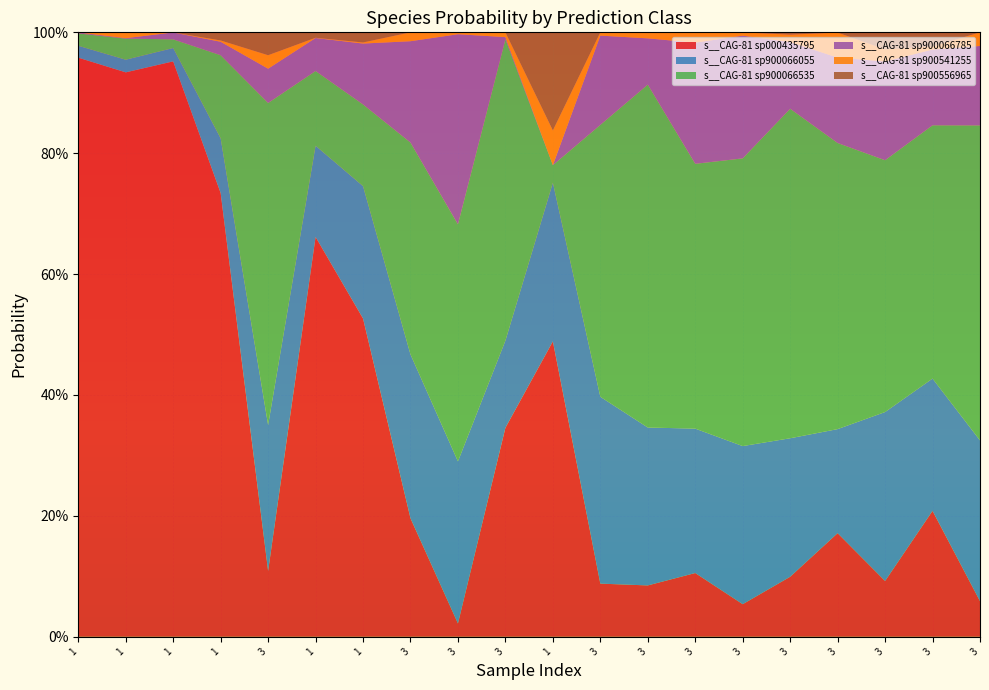

Reading left to right, list all the values displayed in this chart.

s__CAG-81 sp000435795: 1=1.0	1=0.9	1=1.0	1=0.7	3=0.1	1=0.7	1=0.5	3=0.2	3=0.0	3=0.3	1=0.5	3=0.1	3=0.1	3=0.1	3=0.1	3=0.1	3=0.2	3=0.1	3=0.2	3=0.1
s__CAG-81 sp900066055: 1=0.0	1=0.0	1=0.0	1=0.1	3=0.2	1=0.2	1=0.2	3=0.3	3=0.3	3=0.1	1=0.3	3=0.3	3=0.3	3=0.2	3=0.3	3=0.2	3=0.2	3=0.3	3=0.2	3=0.3
s__CAG-81 sp900066535: 1=0.0	1=0.0	1=0.0	1=0.1	3=0.5	1=0.1	1=0.1	3=0.4	3=0.4	3=0.5	1=0.0	3=0.4	3=0.6	3=0.4	3=0.5	3=0.5	3=0.5	3=0.4	3=0.4	3=0.5
s__CAG-81 sp900066785: 1=0.0	1=0.0	1=0.0	1=0.0	3=0.1	1=0.1	1=0.1	3=0.2	3=0.3	3=0.0	1=0.0	3=0.1	3=0.1	3=0.2	3=0.2	3=0.1	3=0.1	3=0.2	3=0.1	3=0.1
s__CAG-81 sp900541255: 1=0.0	1=0.0	1=0.0	1=0.0	3=0.0	1=0.0	1=0.0	3=0.0	3=0.0	3=0.0	1=0.1	3=0.0	3=0.0	3=0.0	3=0.0	3=0.0	3=0.0	3=0.0	3=0.0	3=0.0
s__CAG-81 sp900556965: 1=0.0	1=0.0	1=0.0	1=0.0	3=0.0	1=0.0	1=0.0	3=0.0	3=0.0	3=0.0	1=0.2	3=0.0	3=0.0	3=0.0	3=0.0	3=0.0	3=0.0	3=0.0	3=0.0	3=0.0